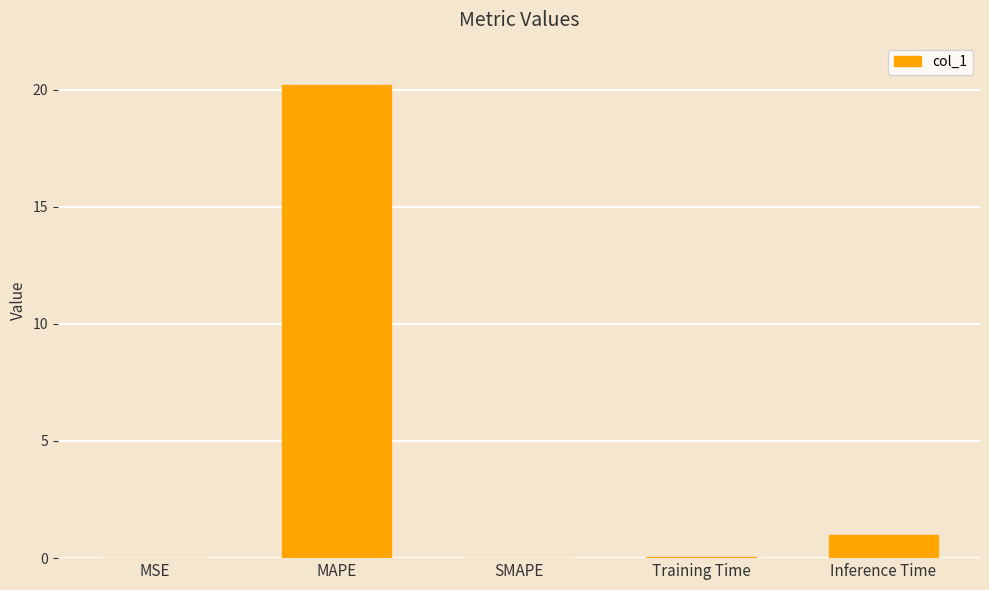

Where is the data nearest to the value 10?

Inference Time